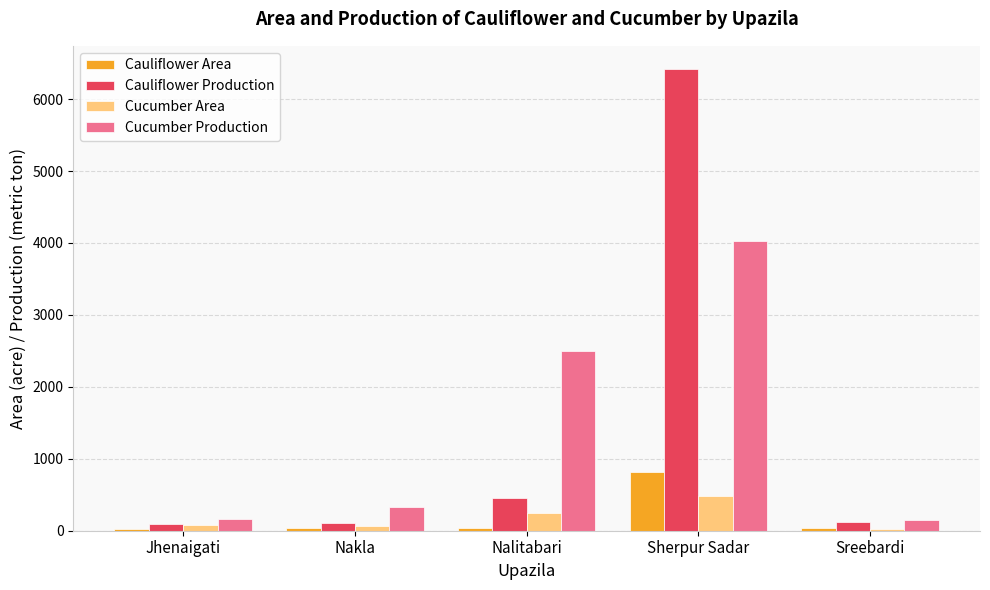

What value does the Cauliflower Production series have at Sreebardi?

117